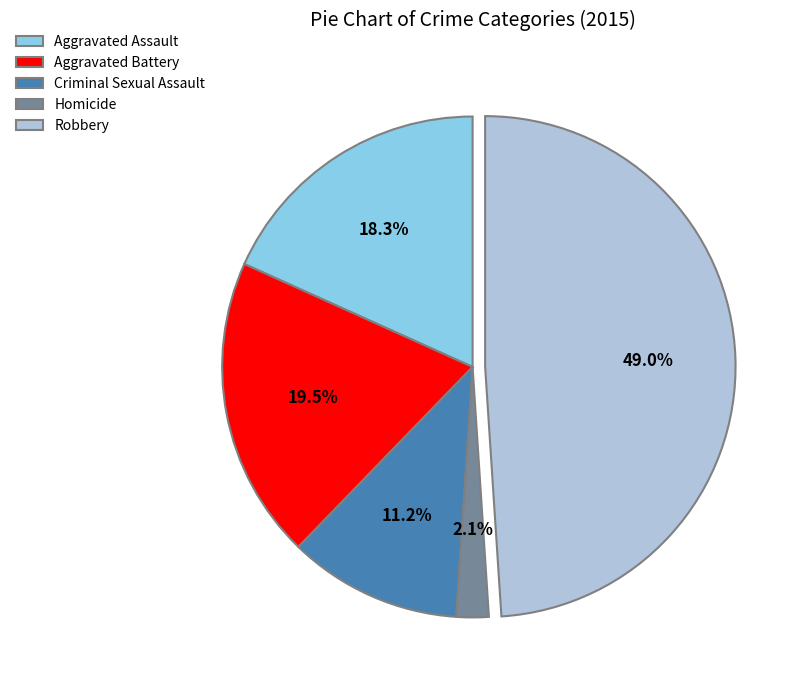

Count the number of slices in the pie.

5